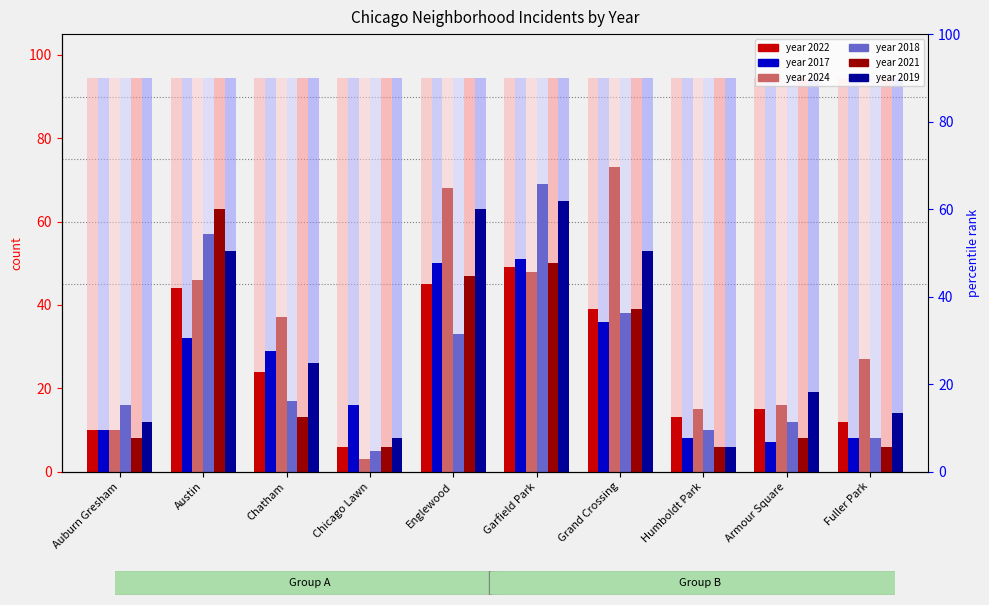

What is the difference between the maximum and minimum values in the 2021 series?

57